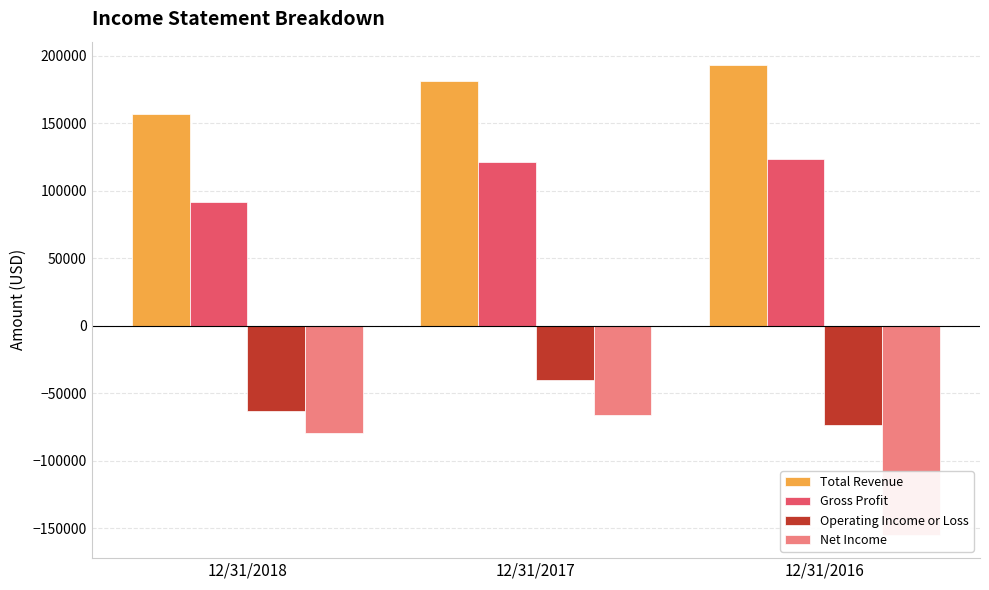

Reading left to right, list all the values displayed in this chart.

Total Revenue: 12/31/2018=156473	12/31/2017=181157	12/31/2016=192925
Gross Profit: 12/31/2018=91923	12/31/2017=121329	12/31/2016=123792
Operating Income or Loss: 12/31/2018=-63053	12/31/2017=-40343	12/31/2016=-73563
Net Income: 12/31/2018=-79714	12/31/2017=-66400	12/31/2016=-154677